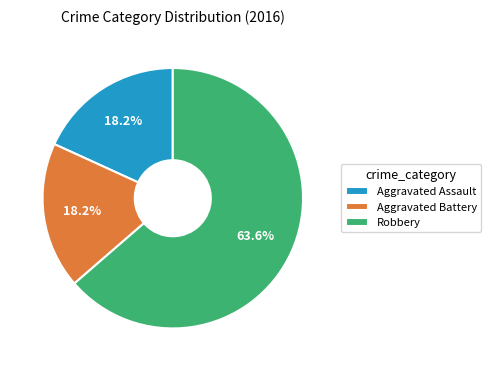

Which category has the biggest portion of the pie?

Robbery